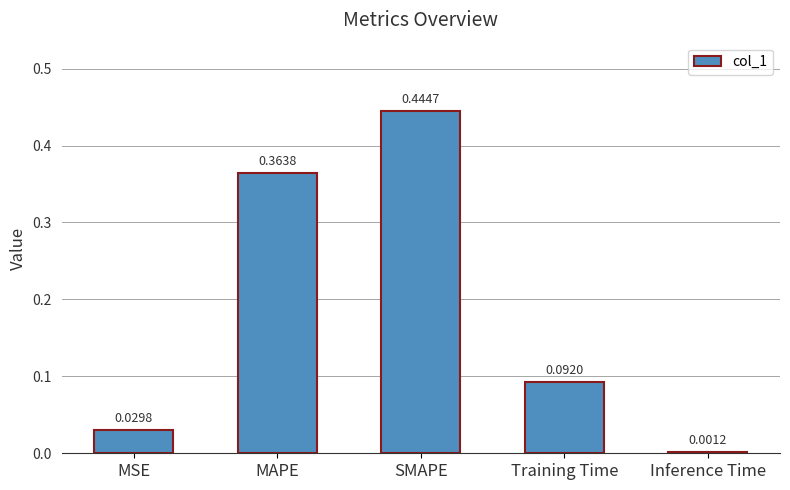

What is the change in value from MAPE to SMAPE?

+0.1